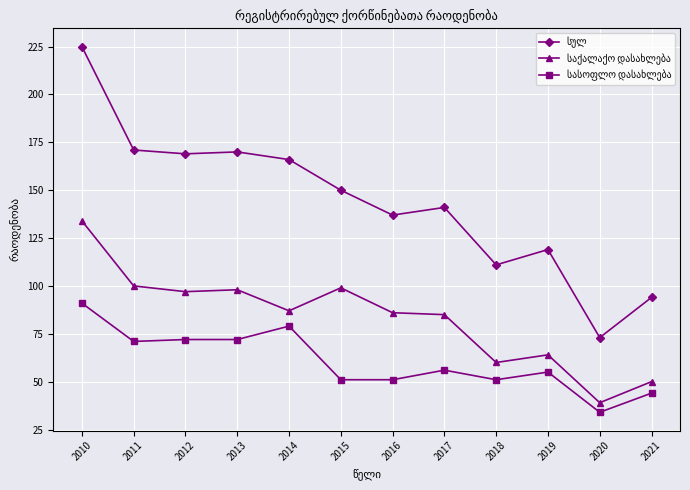

What is the greatest value displayed?

225